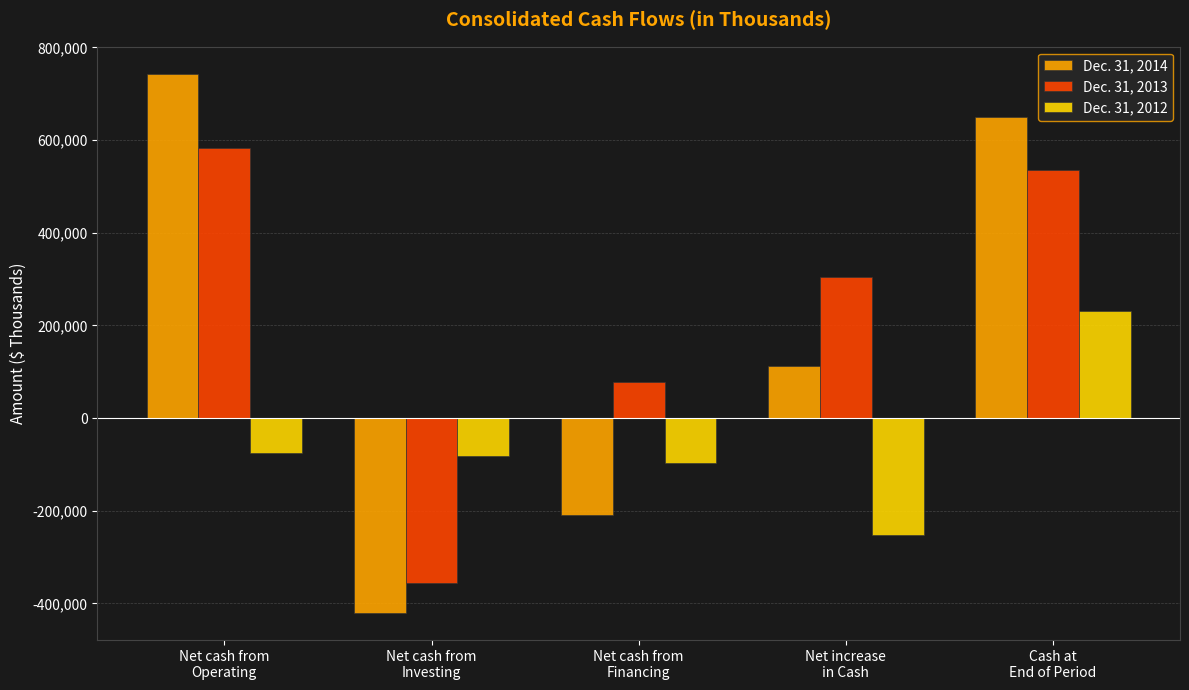

What is the approximate value of Dec. 31, 2014 at Net cash from
Financing?

-209269